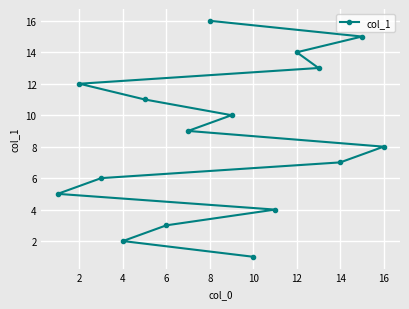

Reading right to left, what are all the values shown in this chart?

8	15	7	13	14	4	1	10	16	9	3	11	2	6	12	5